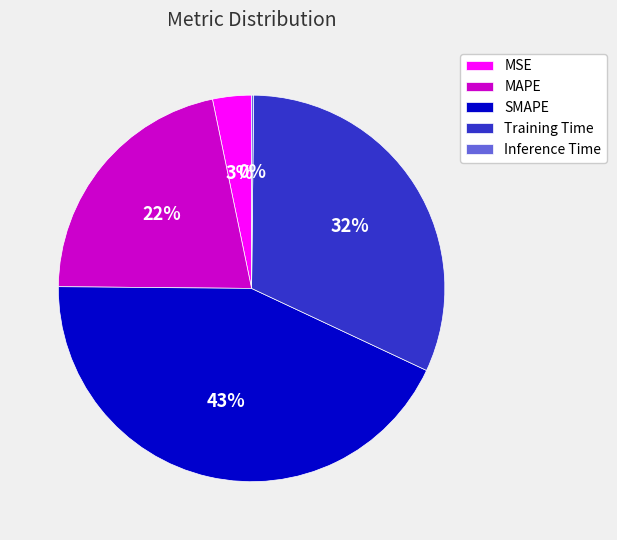

Does any single category account for the majority?

No